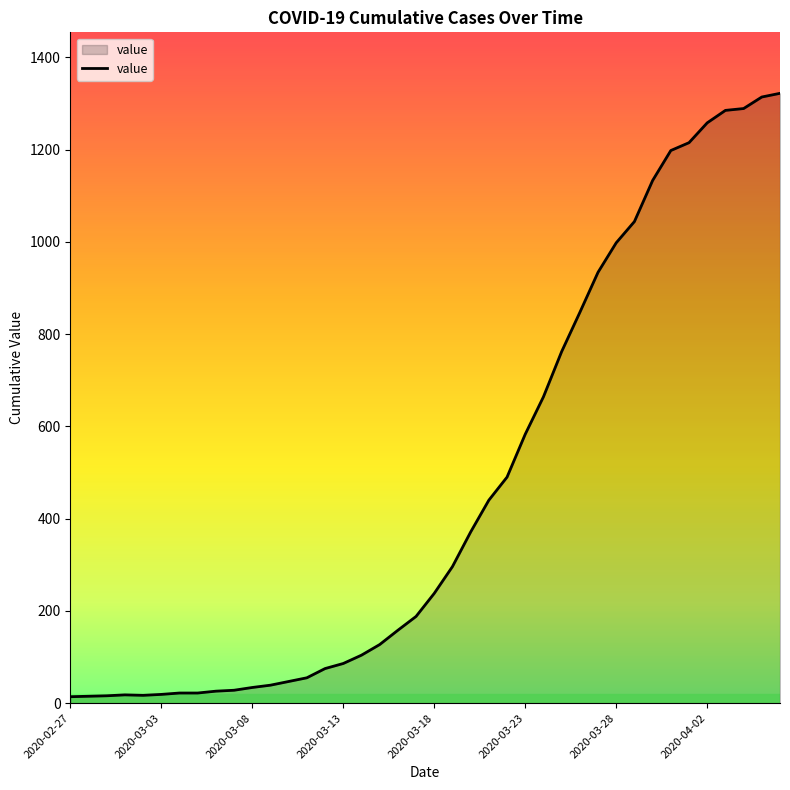

What is the maximum value shown in the chart?

1322